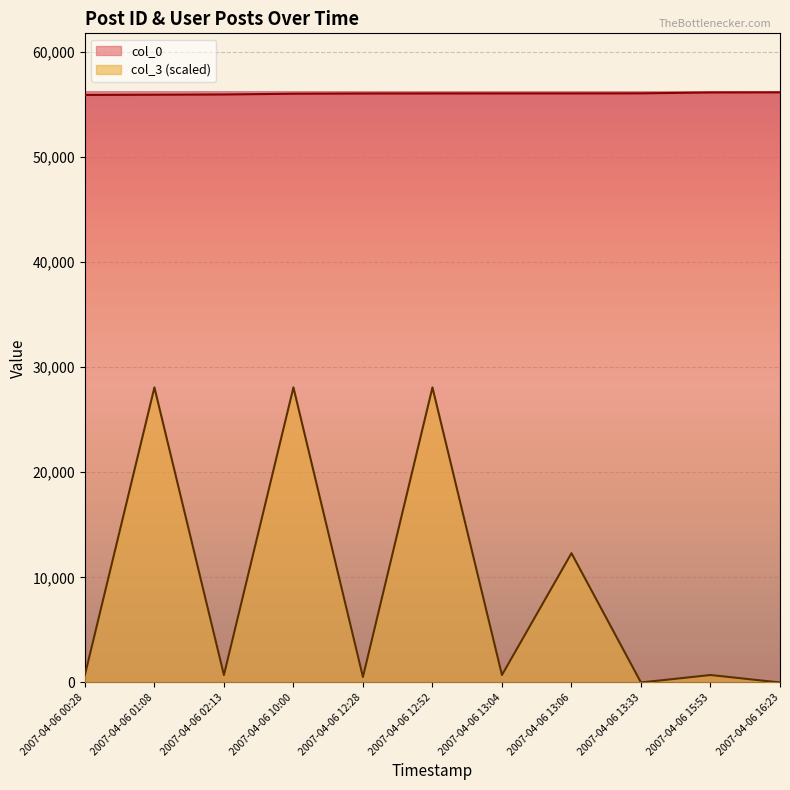

Rank the series by their average value, from lowest to highest.

col_3 (scaled), col_0